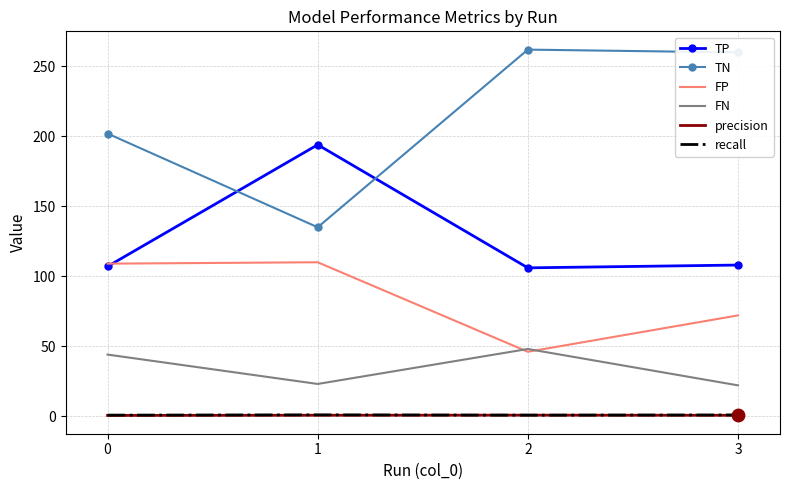

Which series has the widest spread of values?

TN